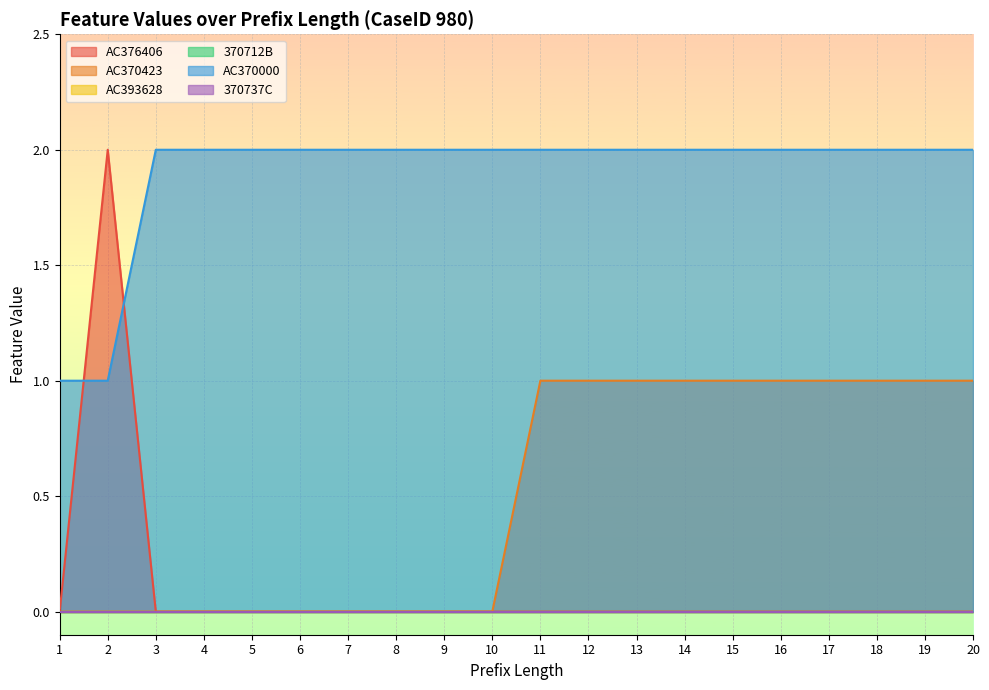

Does the chart display data point markers on the line(s)?

No